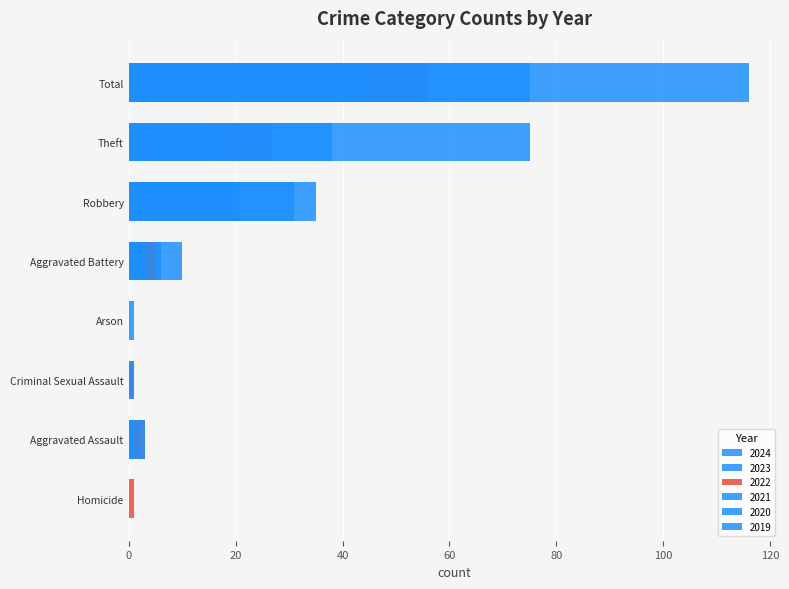

How many groups of bars are there?

8